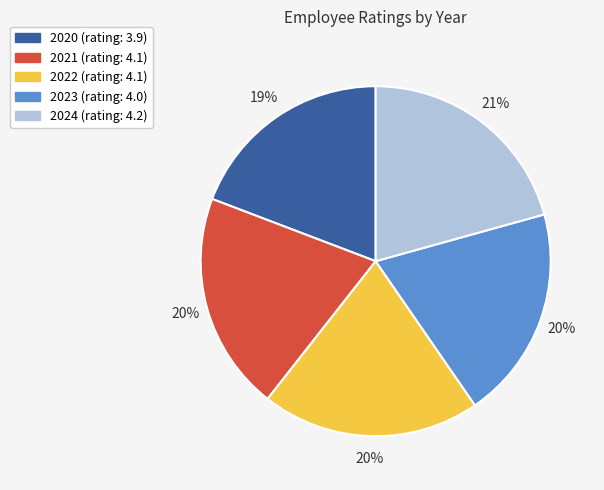

How many segments does this pie chart have?

5